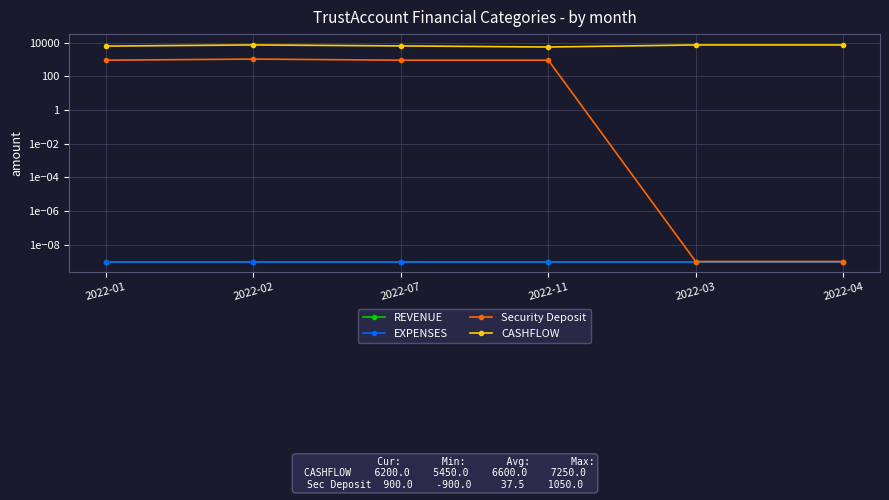

Which has a higher value, 2022-11 or 2022-07?

2022-11